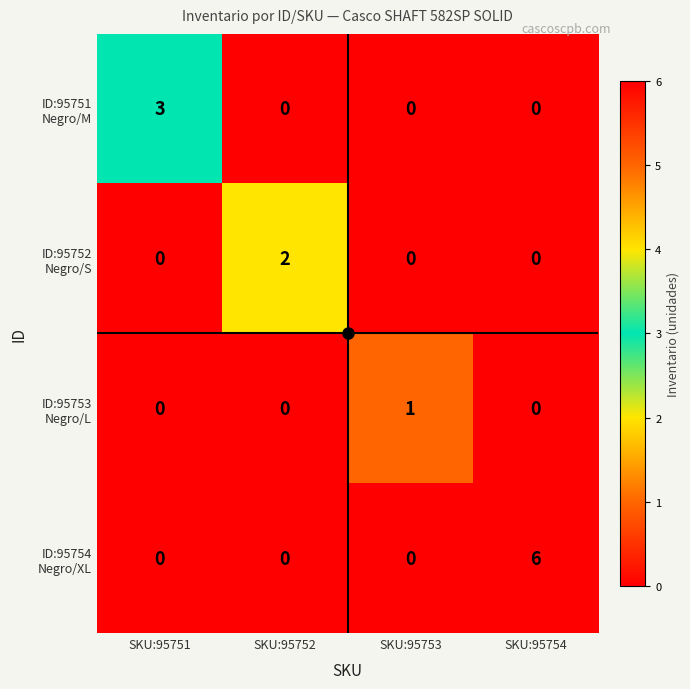

Which label corresponds to the largest value in the chart?

SKU:95754